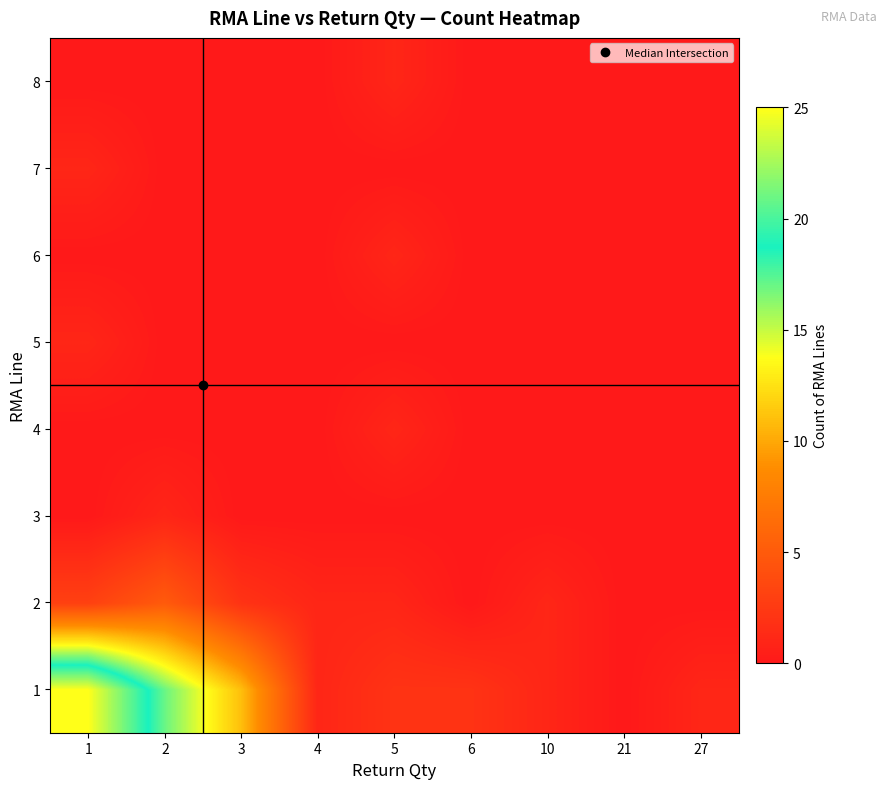

How many series are shown in this chart?

8